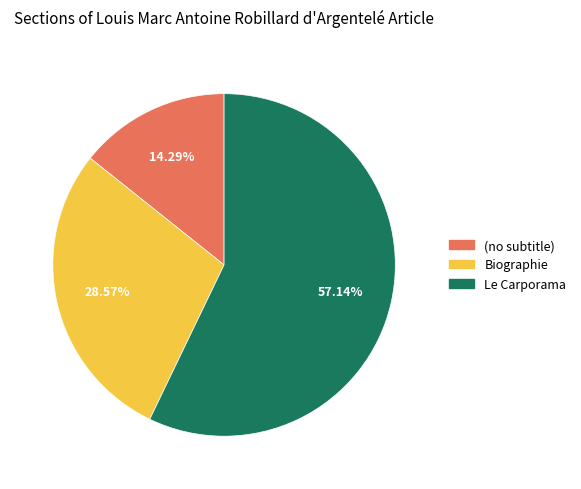

To the nearest percent, what is the difference between the largest and smallest slice percentages?

43%